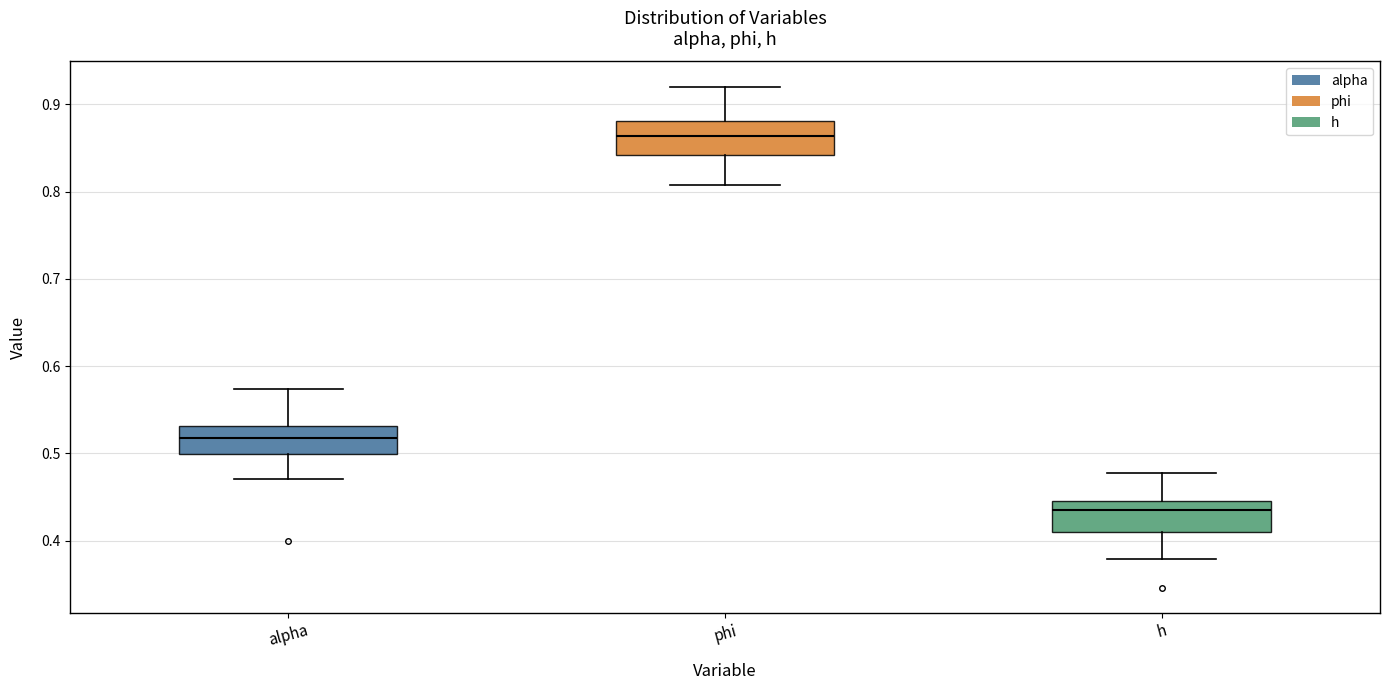

Reading left to right, read every box against the y-axis: the position of its median line, the range the box covers, and the ends of its whiskers. The values are not printed on the chart, so give them approximately, as read against the axis.

alpha: median 0.52, box 0.50 to 0.53, whiskers 0.47 to 0.57
phi: median 0.86, box 0.84 to 0.88, whiskers 0.81 to 0.92
h: median 0.43, box 0.41 to 0.45, whiskers 0.38 to 0.48